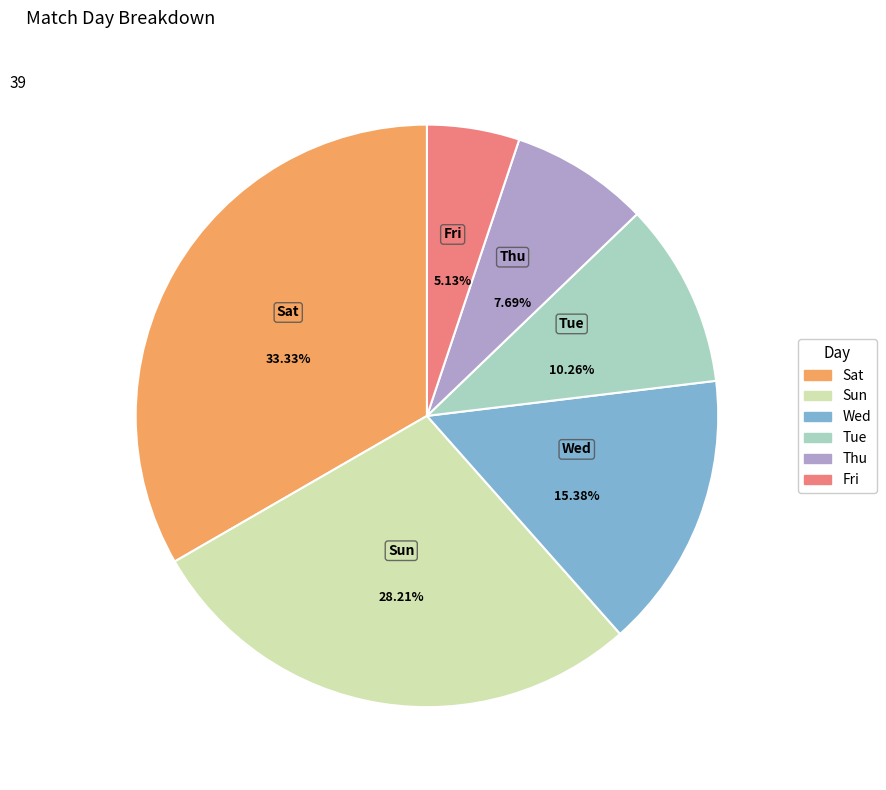

Approximately how many times larger is the value at Thu compared to Sat?

0.2